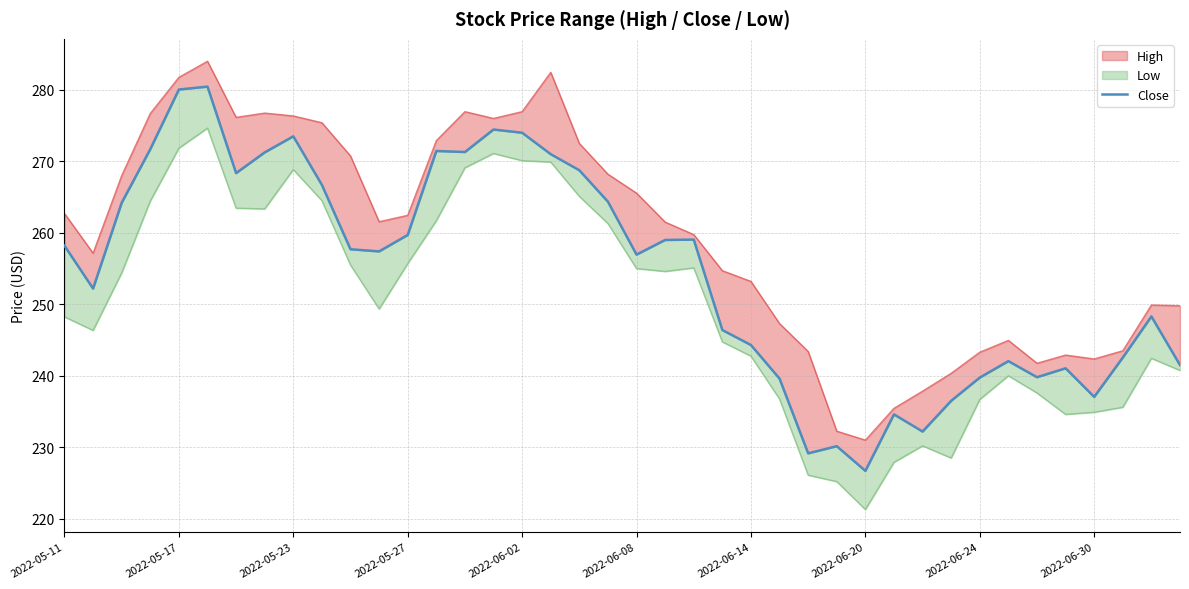

Where does the data first go above 257?

2022-05-11